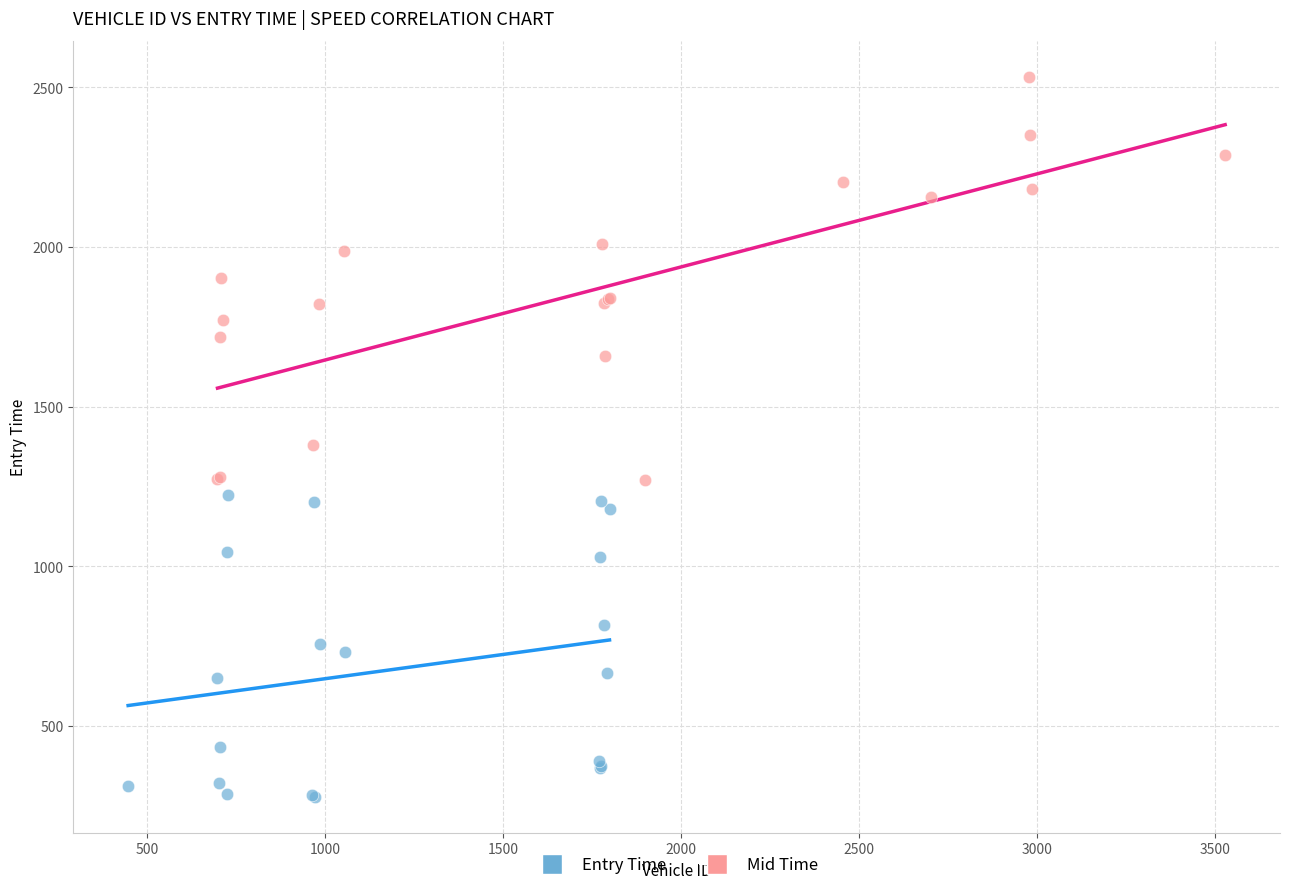

Which series has the largest Y range (max minus min)?

Mid Time